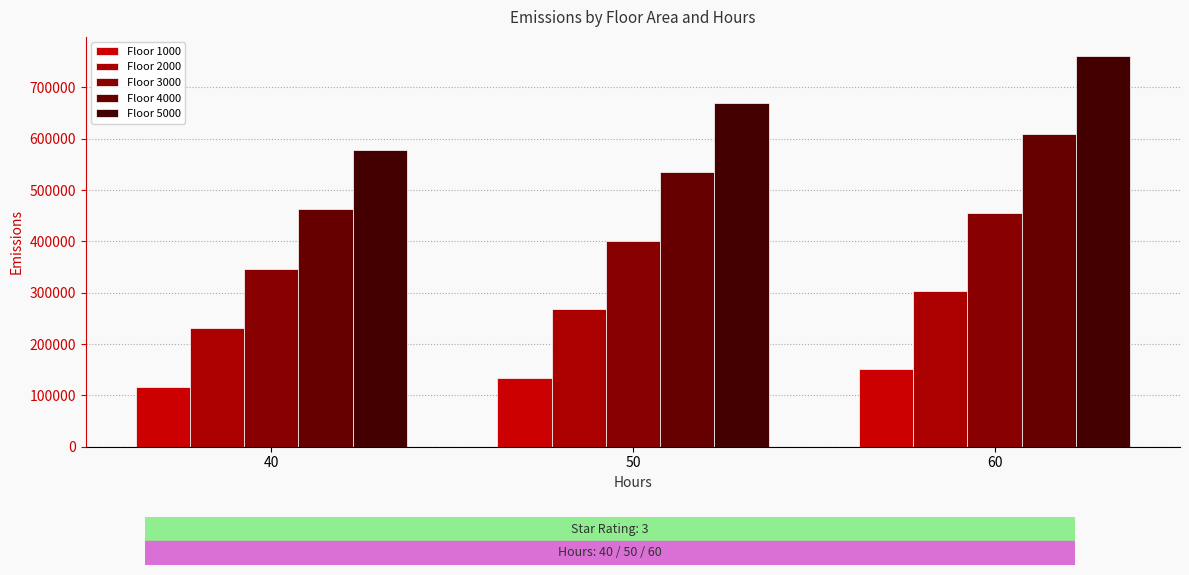

Count the number of data series in this chart.

5